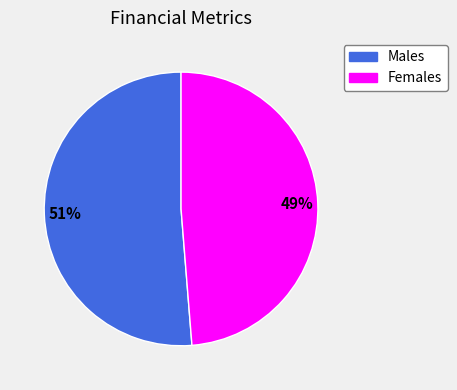

Is there any slice that represents more than half of the pie?

Yes